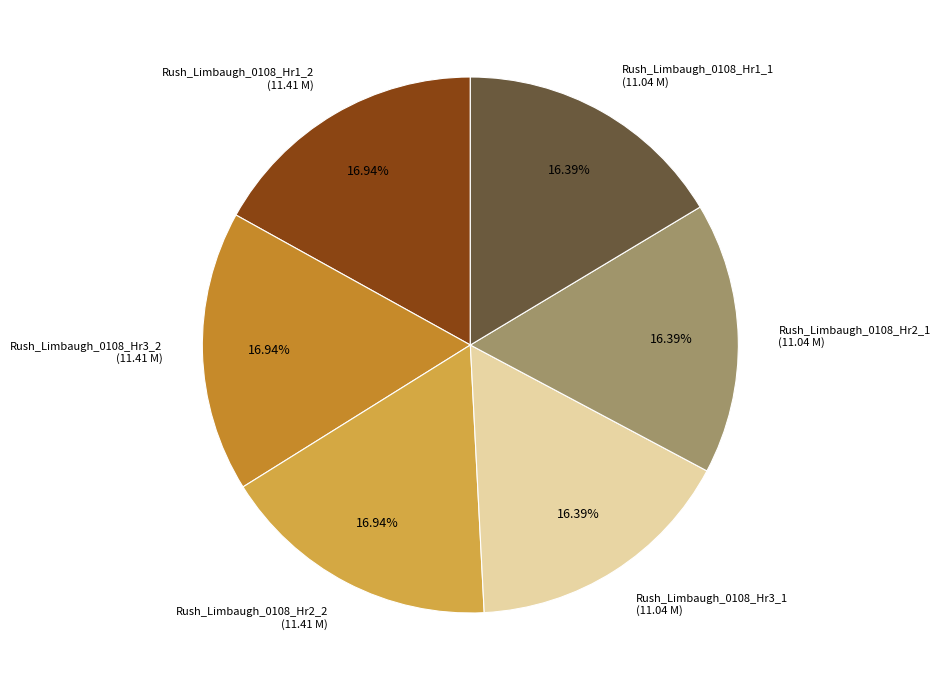

Is there a majority slice in this chart?

No